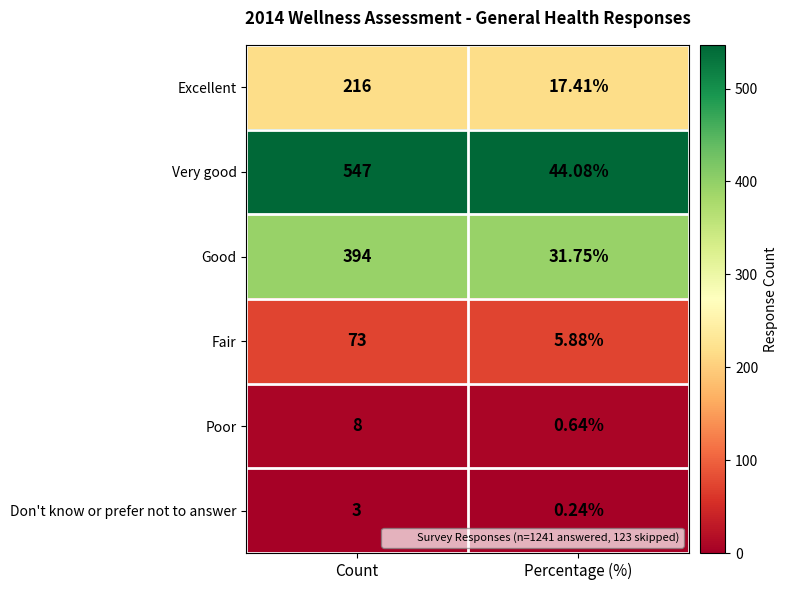

At how many categories does at least one series exceed 476?

1